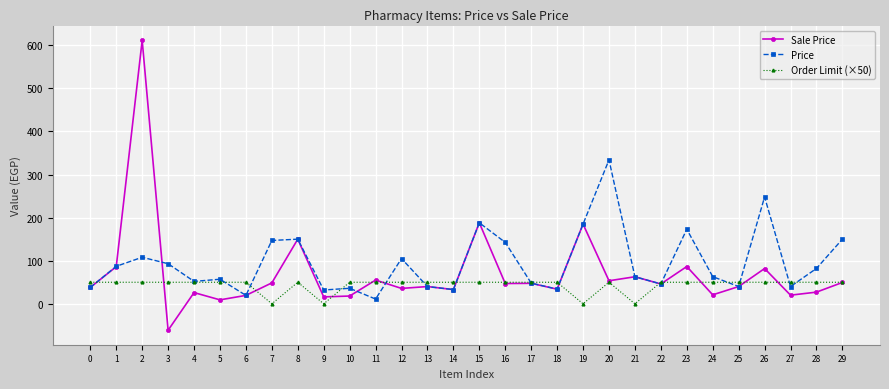

True or false: Sale Price has more than 1 interior local peaks.

True